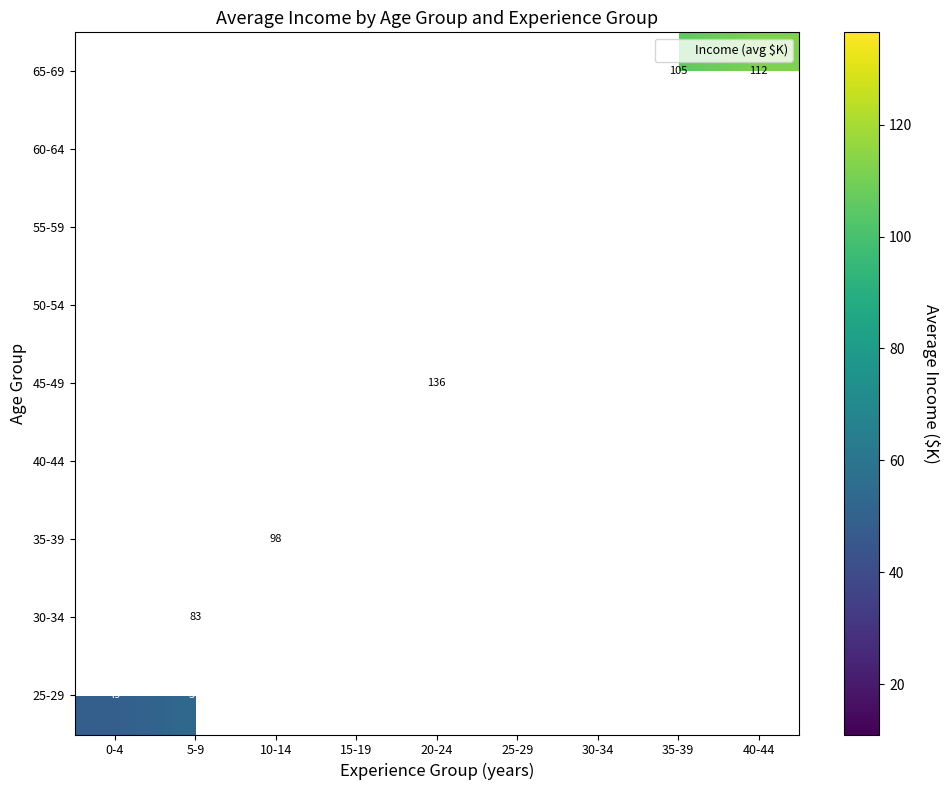

True or false: 35-39 has a value of 72 at 5-9.

True